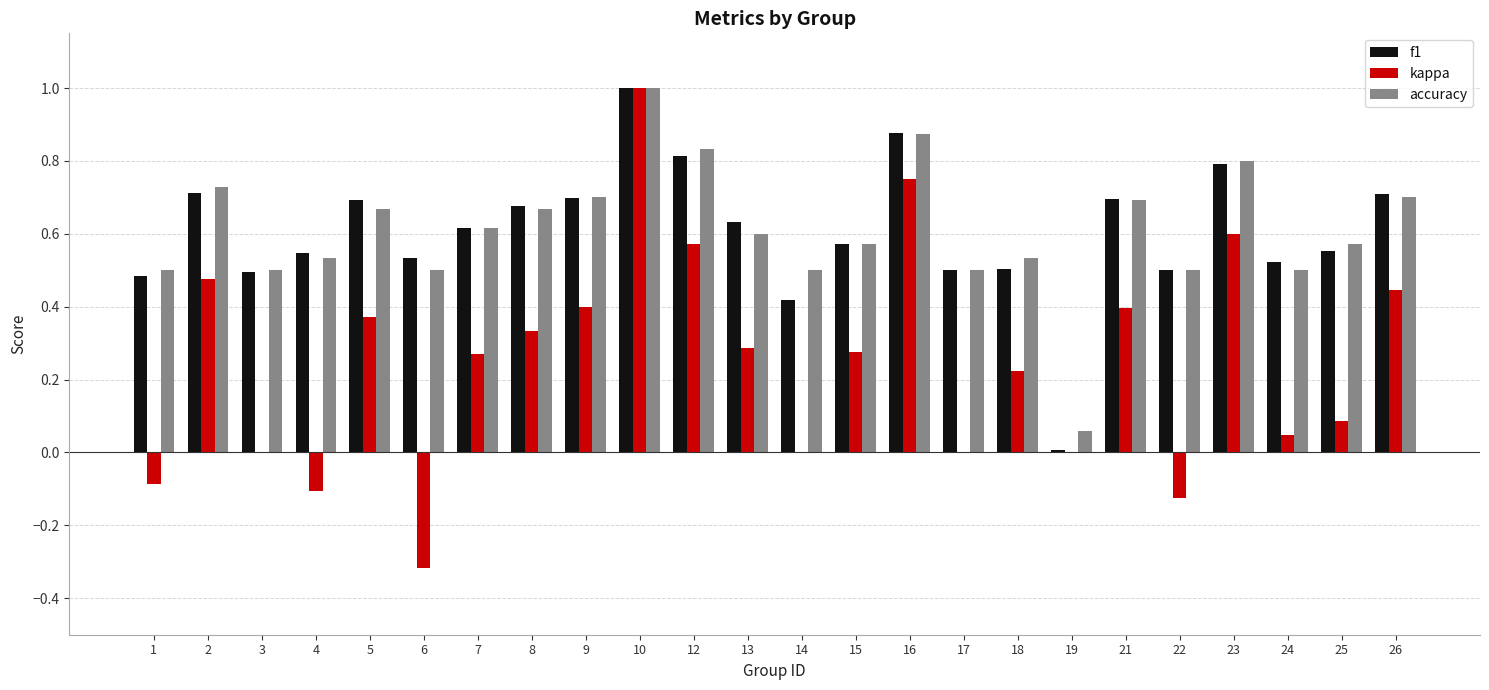

At which category is the sum across all series the highest?

10